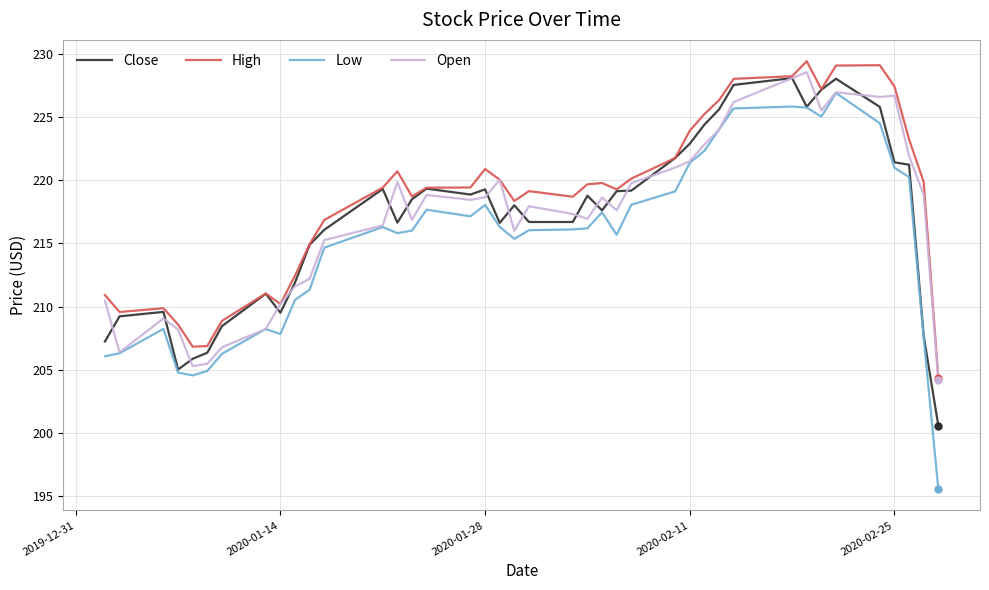

What are all the series names shown in the legend?

Close, High, Low, Open